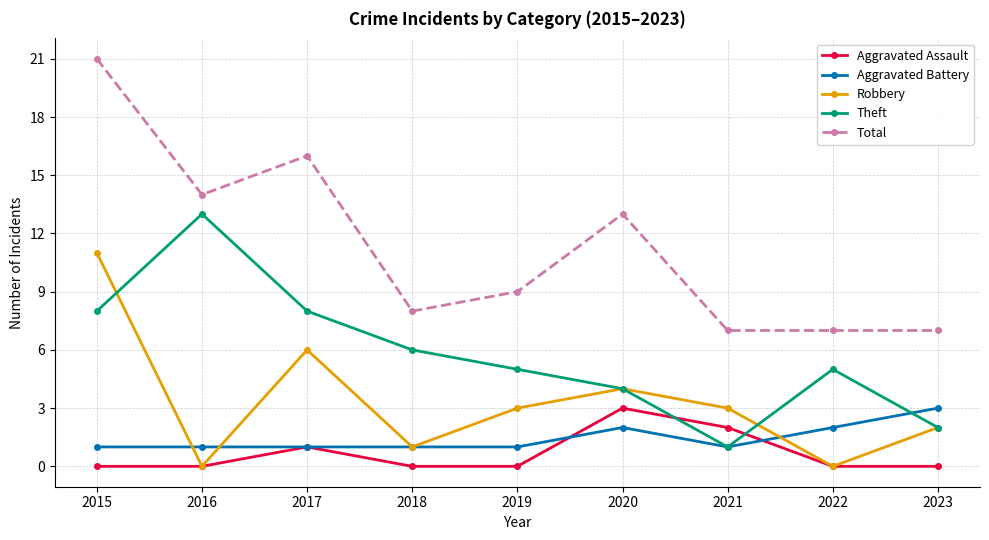

How many categories are shown in the chart?

9